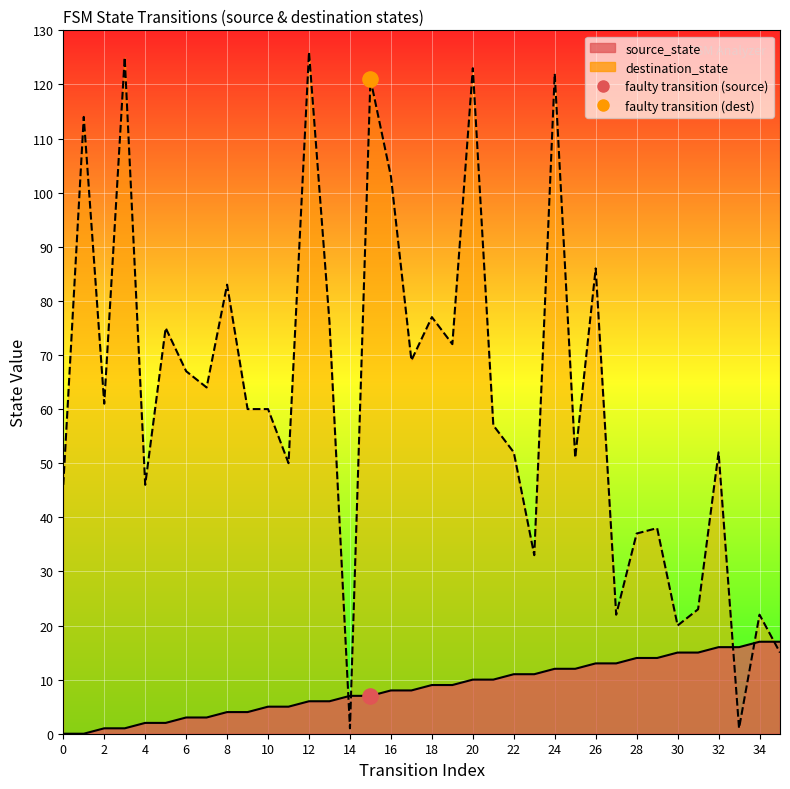

Which series has the largest total across all categories?

destination_state